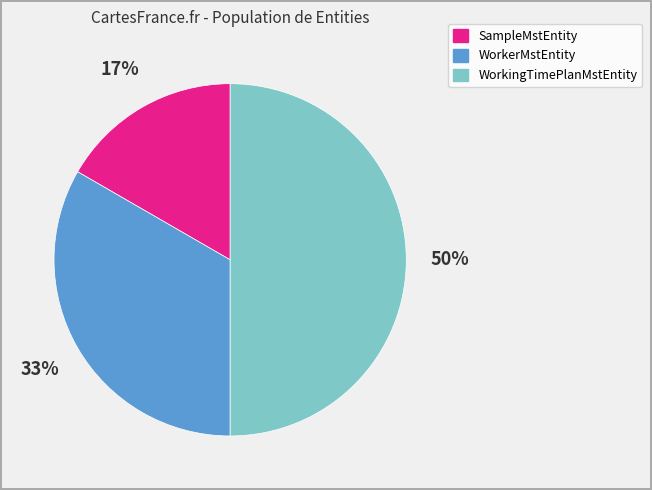

What is the smallest slice in the pie chart?

SampleMstEntity